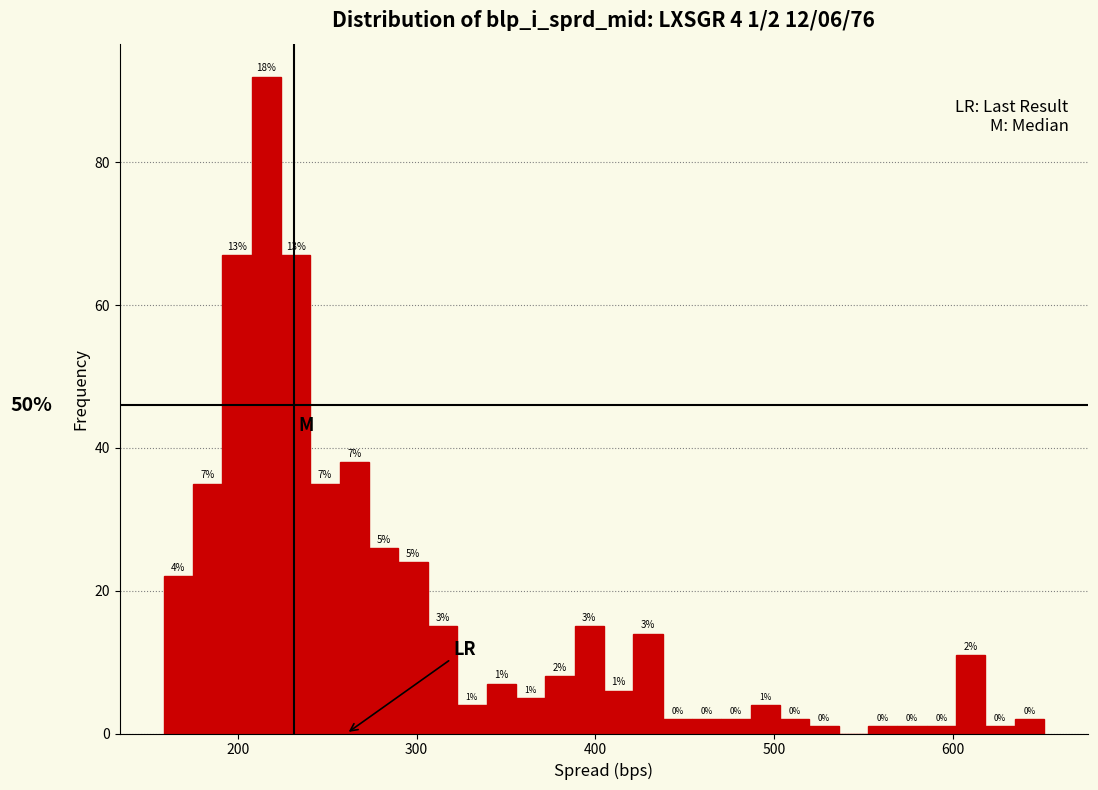

Around what value on the x-axis is the tallest bar? Give the approximate position of its centre, as read against the axis.

220